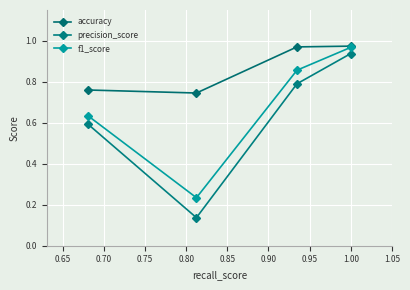

How many series are shown in this chart?

3